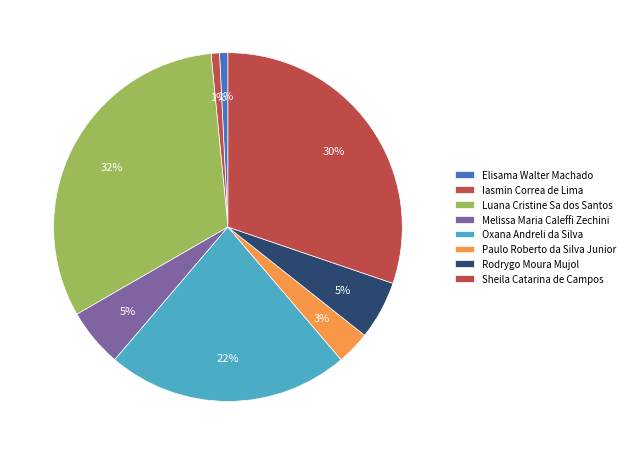

To the nearest percent, what is the difference between the largest and smallest slice percentages?

31%